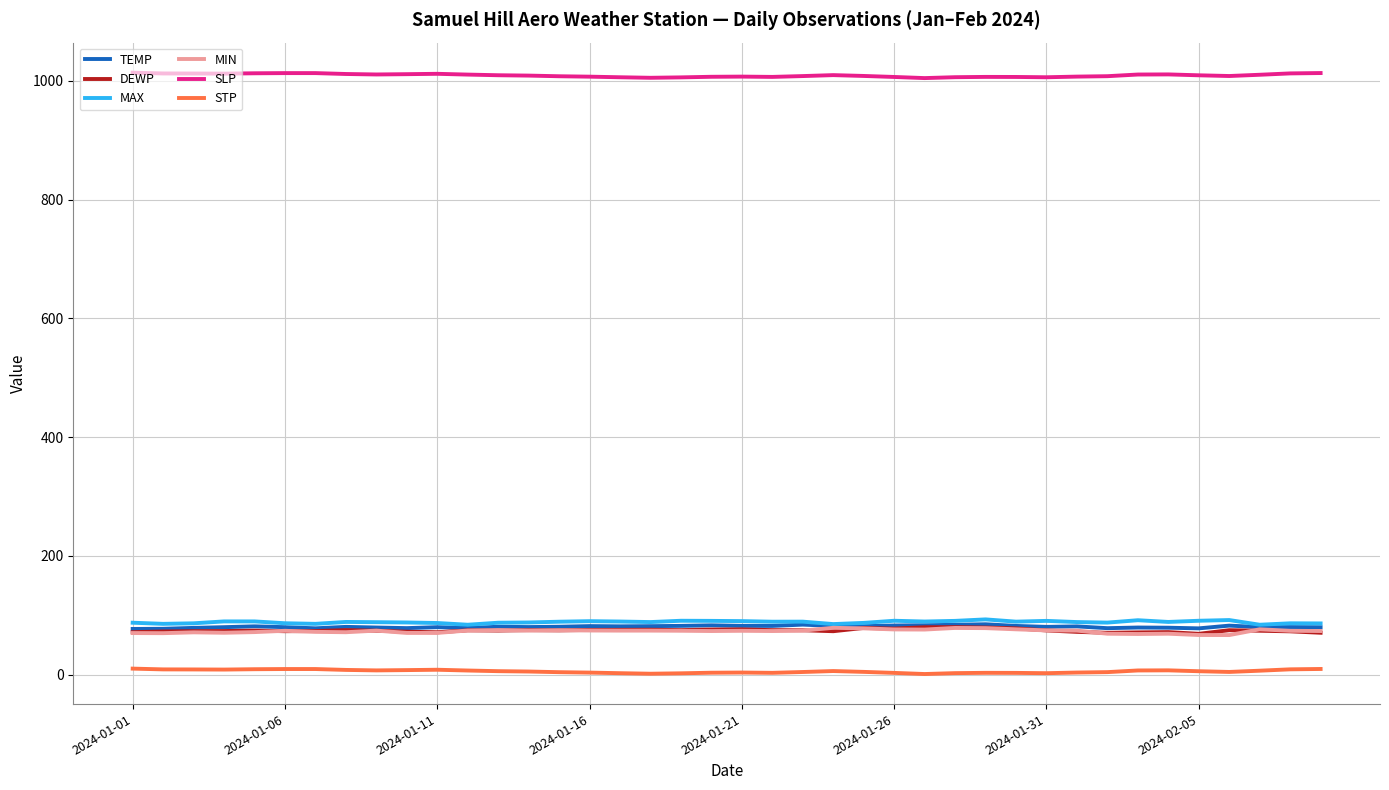

What is the maximum value shown in the chart?

1013.7